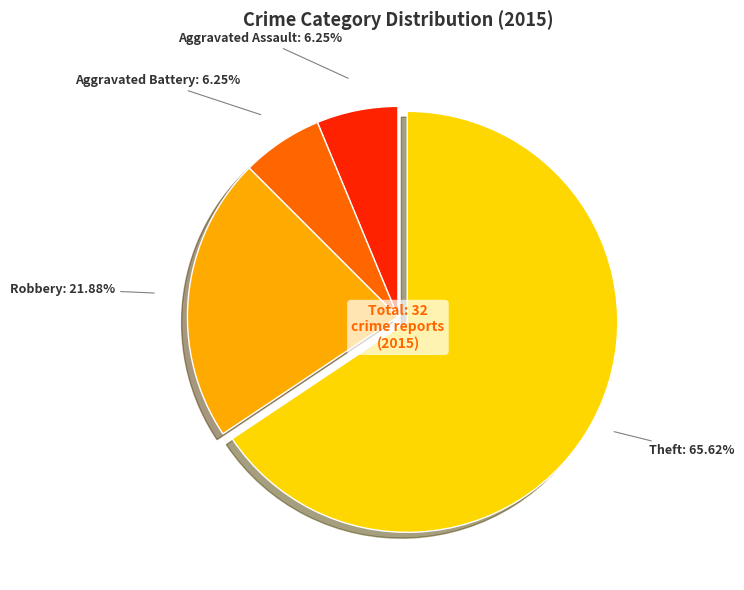

To the nearest percent, what percentage of the pie is Theft?

66%